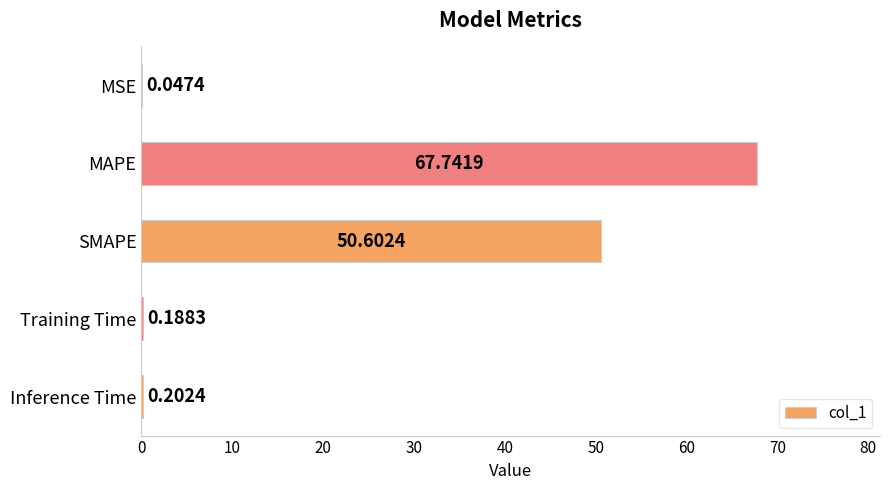

What is the sum of all values?

118.8